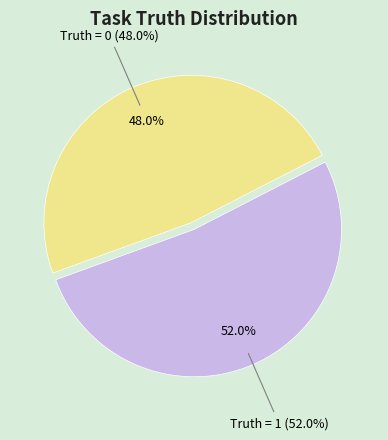

To the nearest percent, what is the average slice percentage?

50%